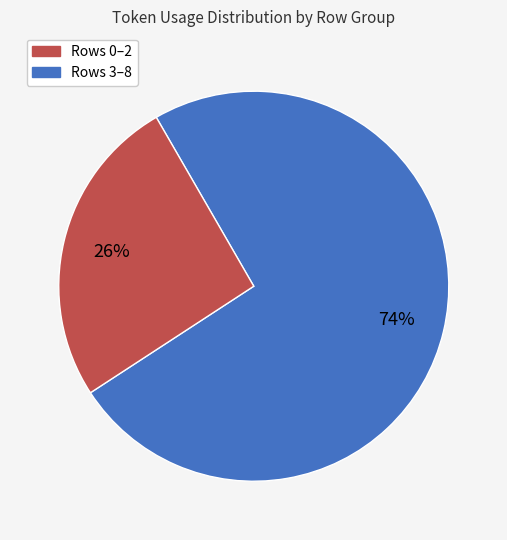

To the nearest percent, what is the difference between the largest and smallest slice percentages?

48%